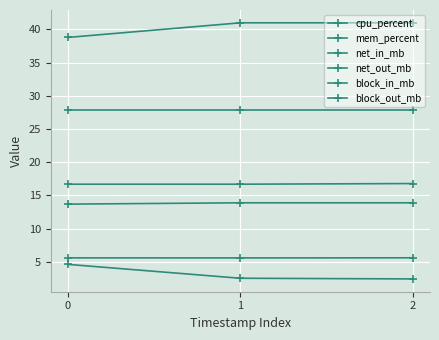

Reading left to right, extract all data points from this chart.

cpu_percent: 0=4.6	1=2.5	2=2.4
mem_percent: 0=5.6	1=5.6	2=5.6
net_in_mb: 0=13.7	1=13.9	2=13.9
net_out_mb: 0=38.8	1=41.0	2=41.0
block_in_mb: 0=27.9	1=27.9	2=27.9
block_out_mb: 0=16.7	1=16.7	2=16.8